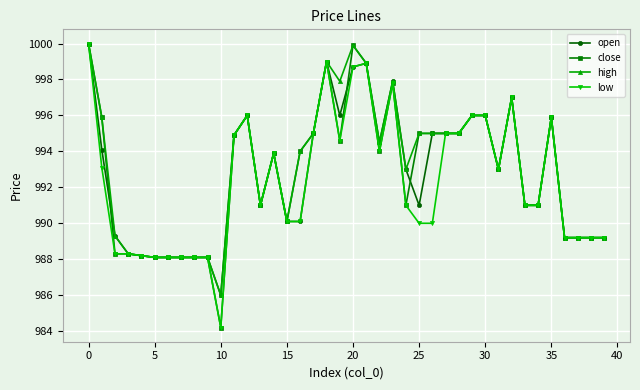

What is the smallest value displayed?

984.2